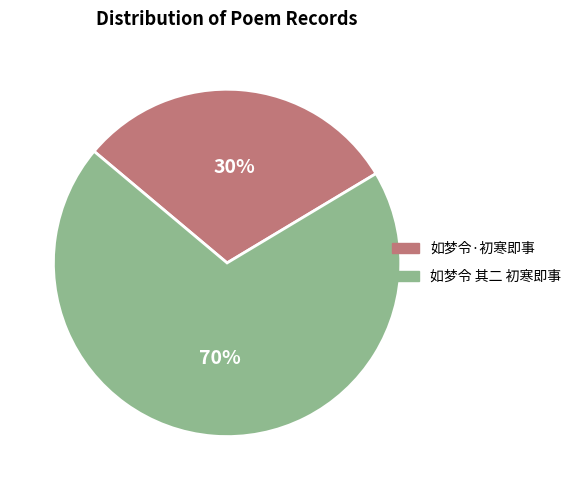

To the nearest percent, what is the average slice percentage?

50%